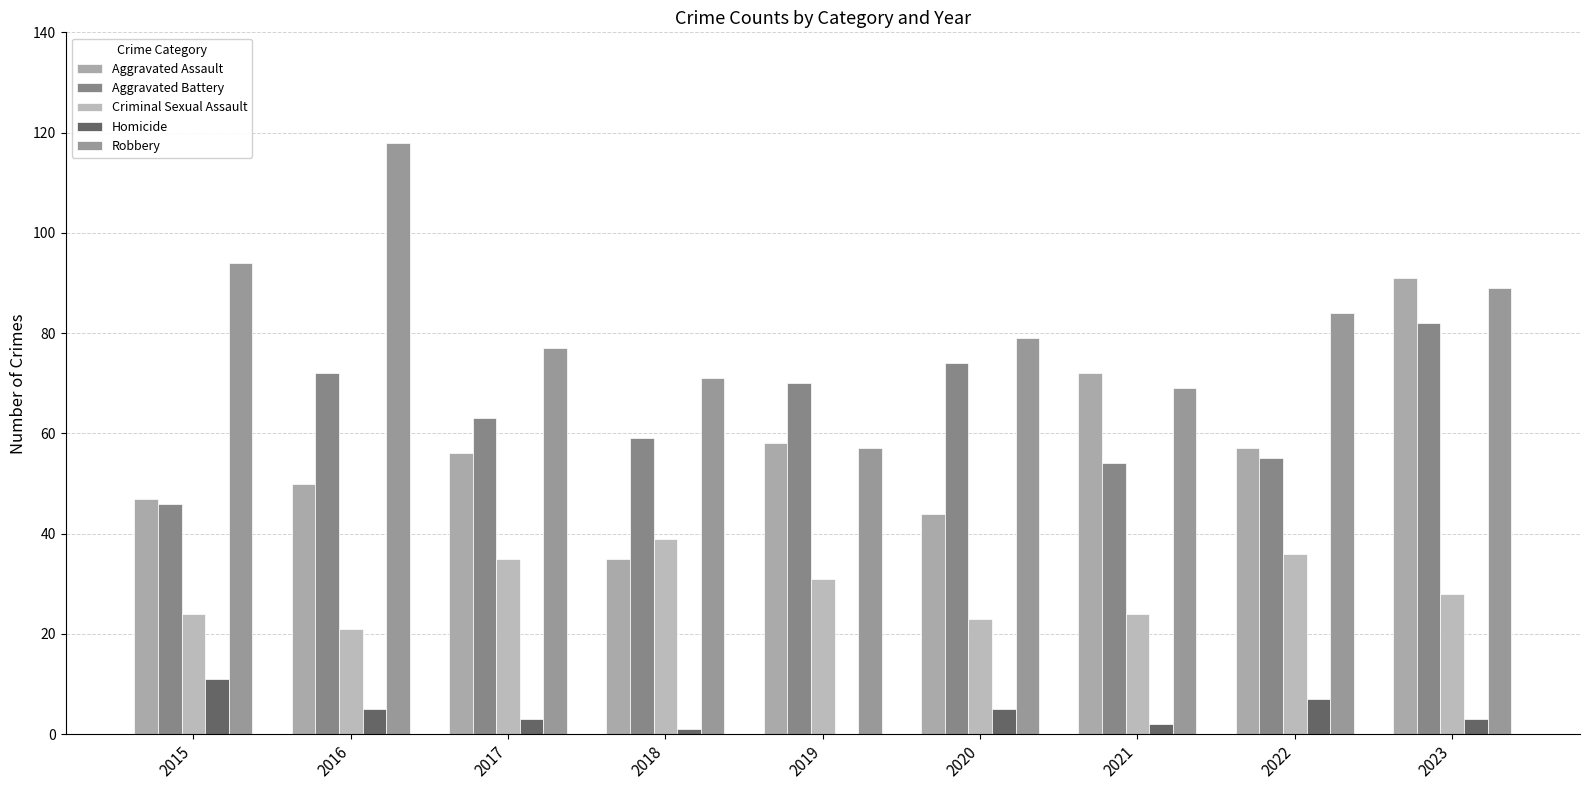

What is the approximate value of Robbery at 2020, to the nearest 5?

80